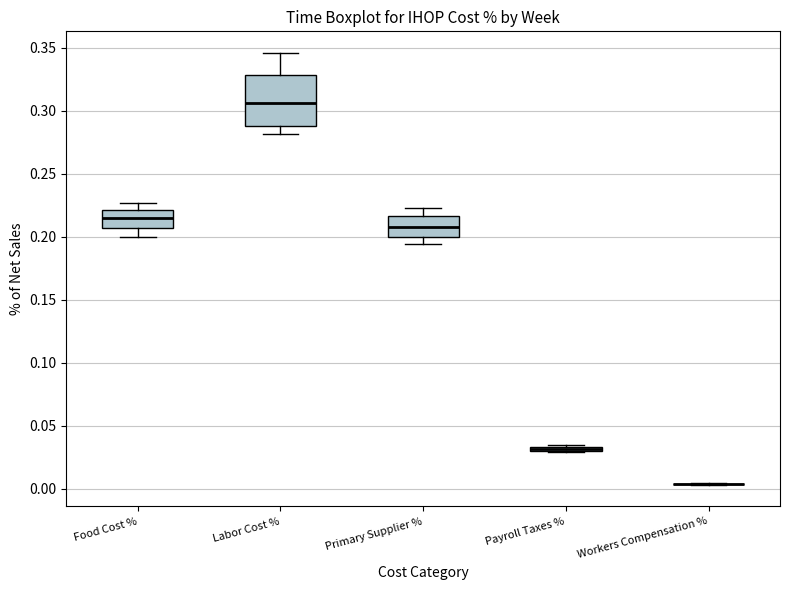

Where is the lower edge of the box for Labor Cost % on the y-axis? The values are not printed on the chart, so give them approximately, as read against the axis.

0.285